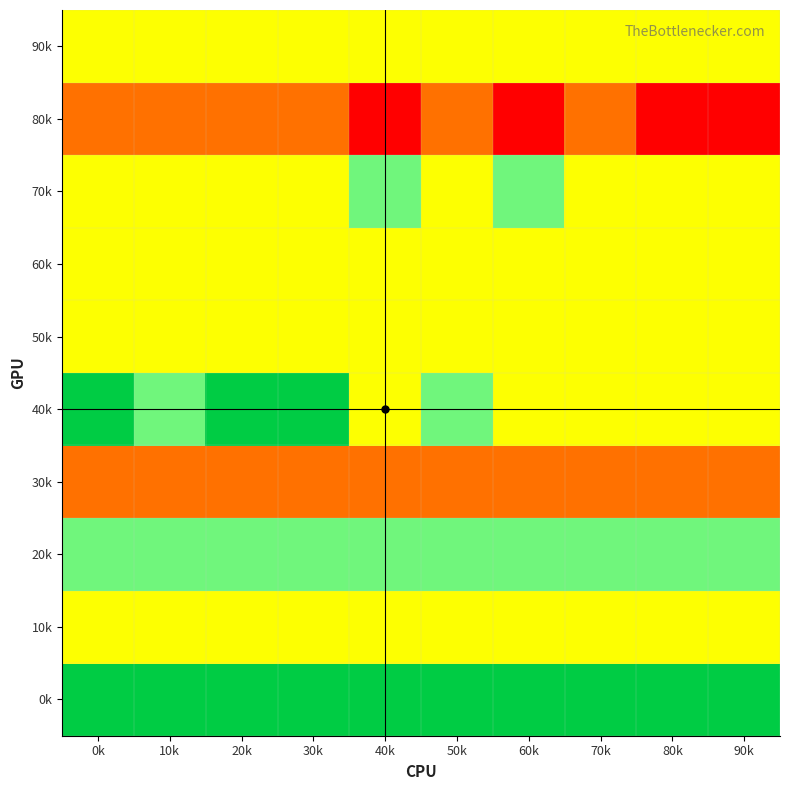

At 20k, list the series in order from largest to smallest.

0k, 40k, 20k, 10k, 50k, 60k, 70k, 90k, 30k, 80k